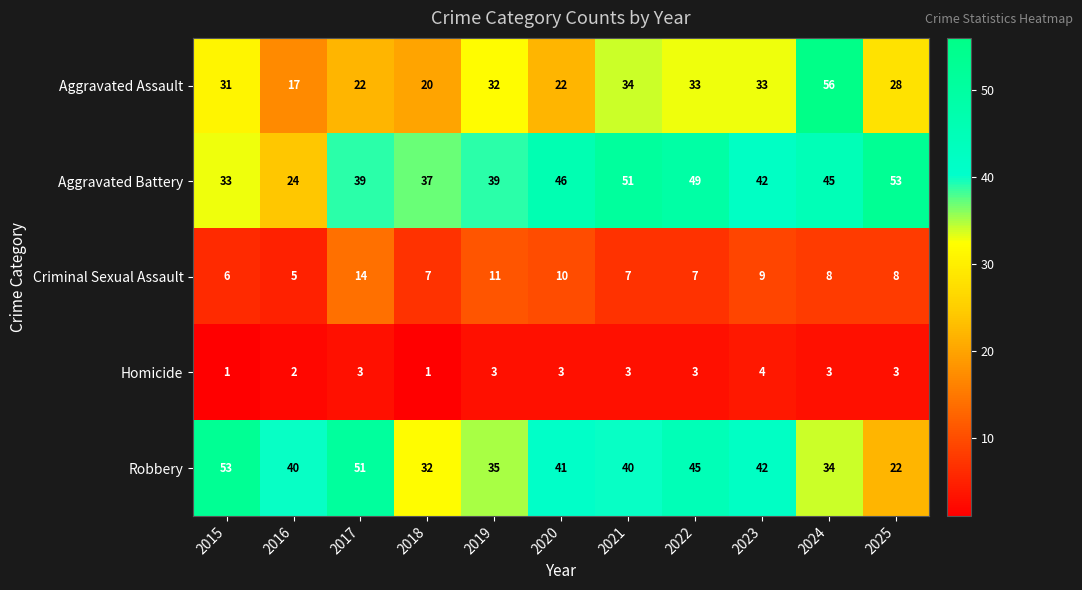

Rank the series at 2018 from lowest to highest value.

Homicide, Criminal Sexual Assault, Aggravated Assault, Robbery, Aggravated Battery